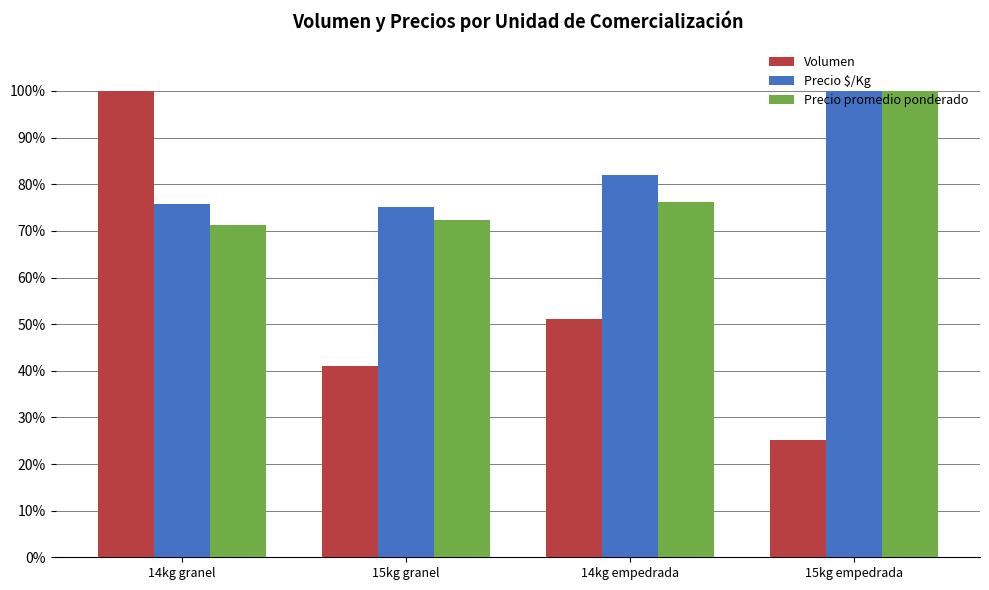

Reading right to left, what are all the values shown in this chart?

Volumen: 15kg empedrada=25.1	14kg empedrada=51.1	15kg granel=41.1	14kg granel=100.0
Precio $/Kg: 15kg empedrada=100.0	14kg empedrada=82.1	15kg granel=75.1	14kg granel=75.8
Precio promedio ponderado: 15kg empedrada=100.0	14kg empedrada=76.1	15kg granel=72.4	14kg granel=71.3